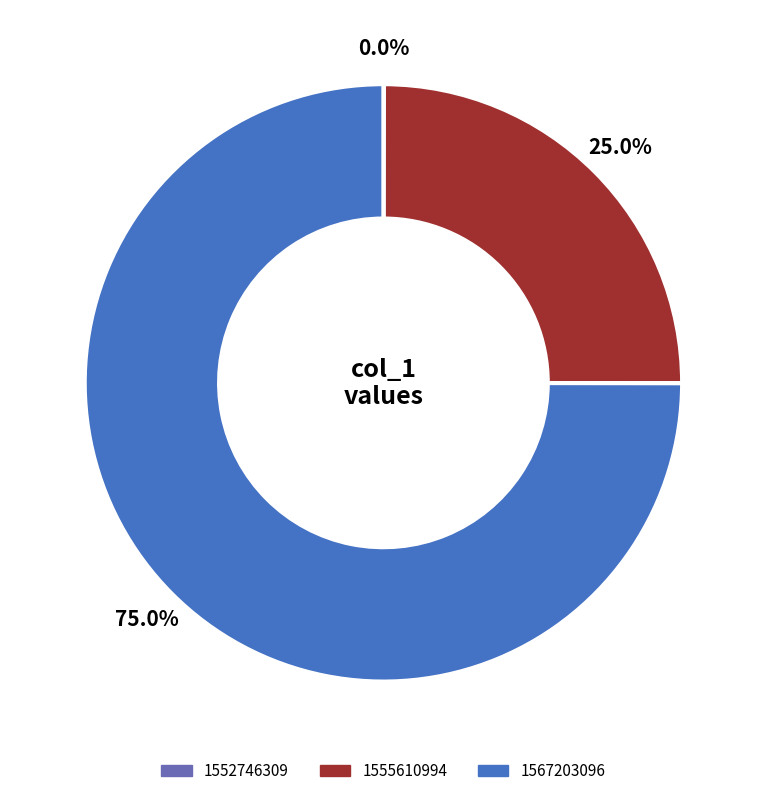

To the nearest percent, what portion does 1555610994 represent?

25%